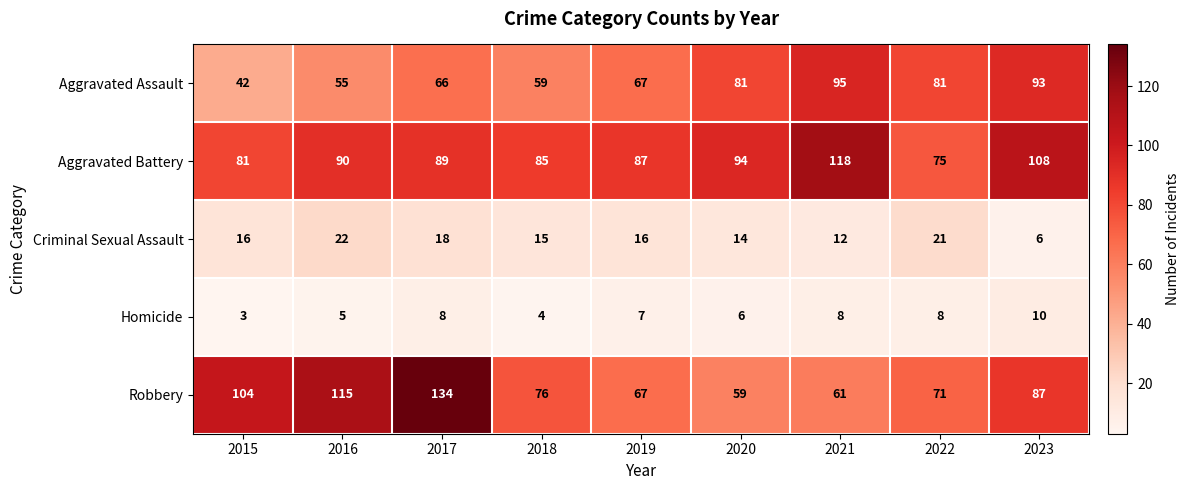

Is the value of Aggravated Assault at 2023 greater than the value of Criminal Sexual Assault at 2019?

Yes